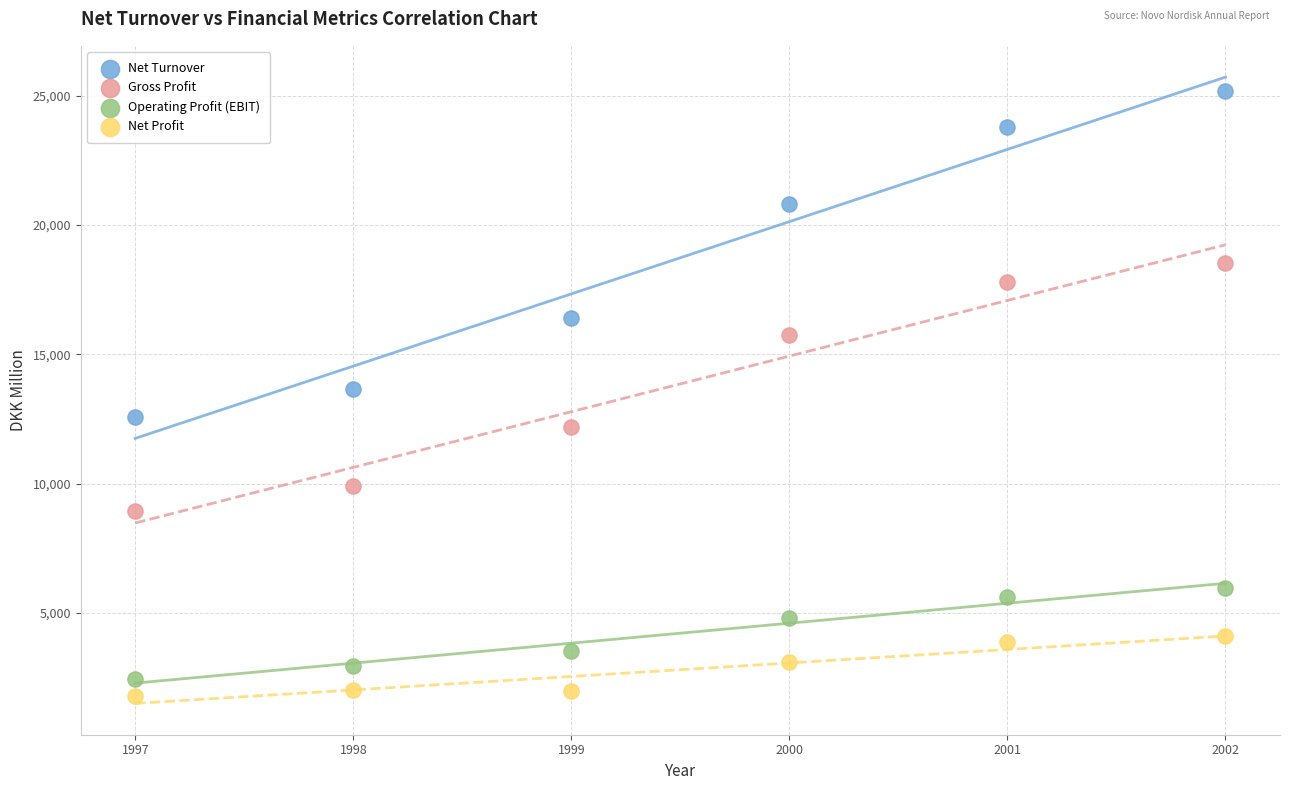

What are all the series names shown in the legend?

Net Turnover, Gross Profit, Operating Profit (EBIT), Net Profit